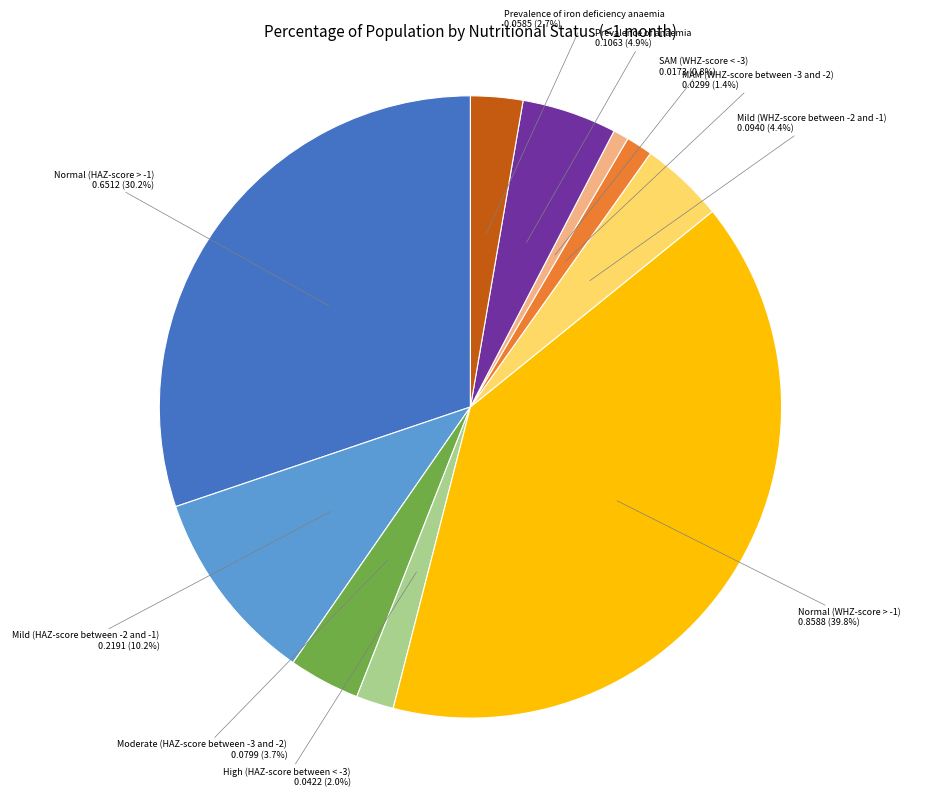

True or false: High (HAZ-score between < -3) accounts for 2% of the total.

True